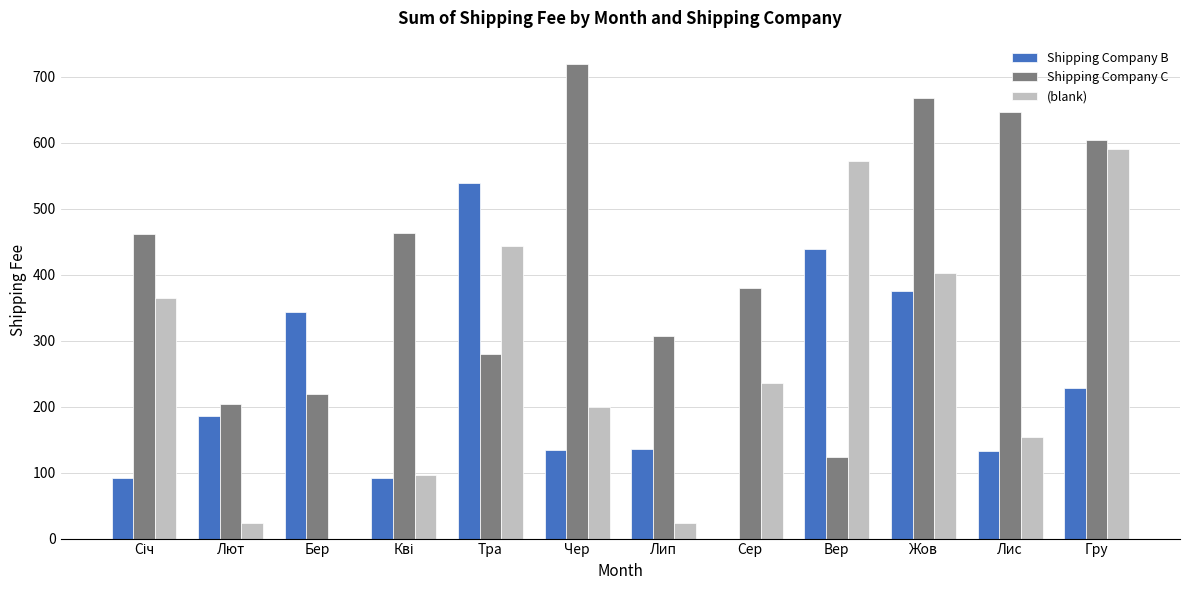

At which label is Shipping Company B closest to 269?

Гру